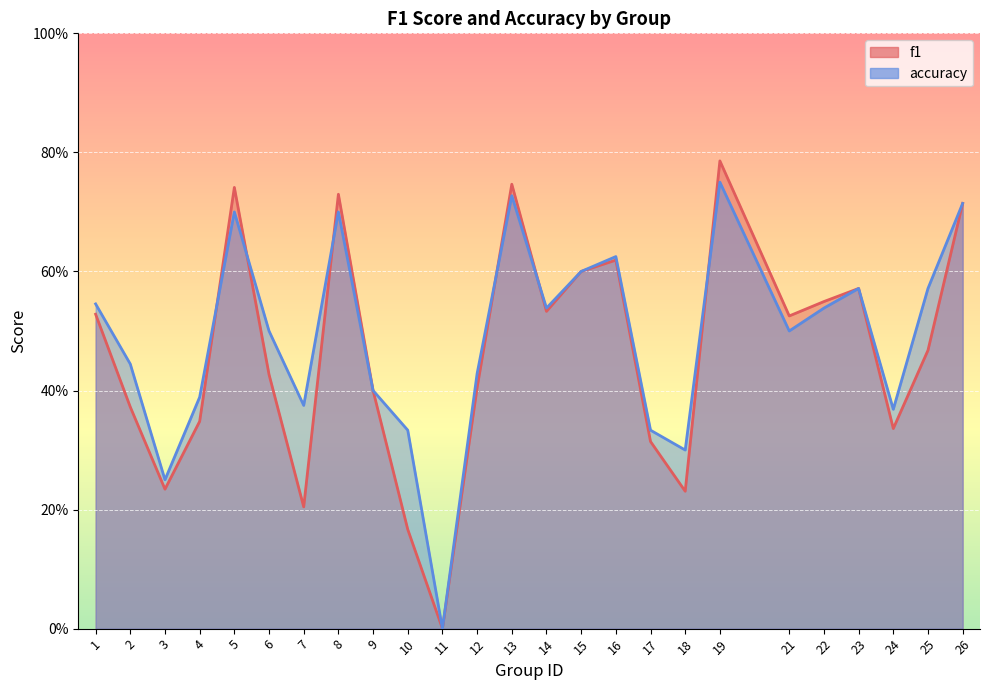

Which series has the widest spread of values?

f1